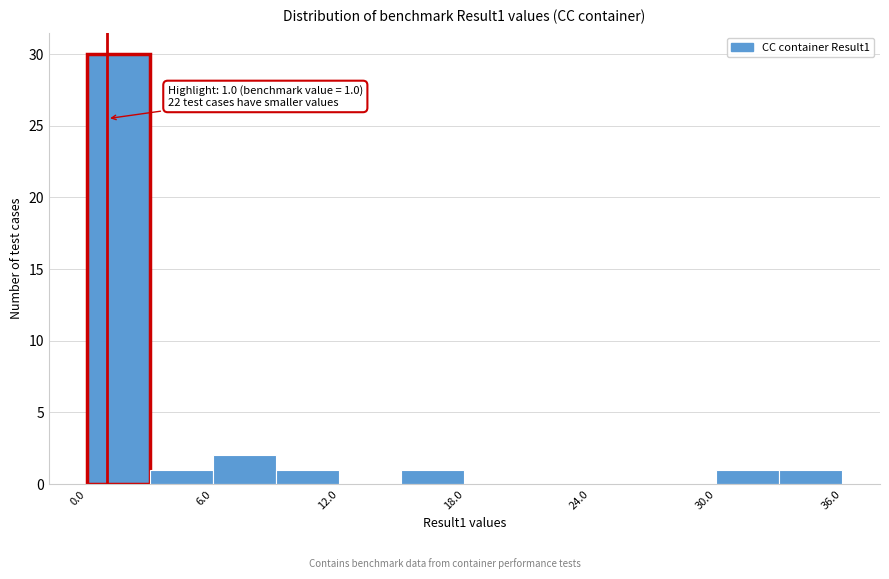

Around what value on the x-axis is the tallest bar? Give the approximate position of its centre, as read against the axis.

2